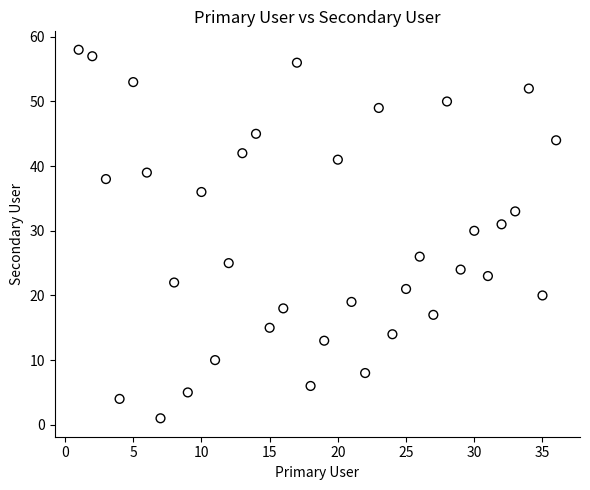

What is the range of X values (max minus min)?

35